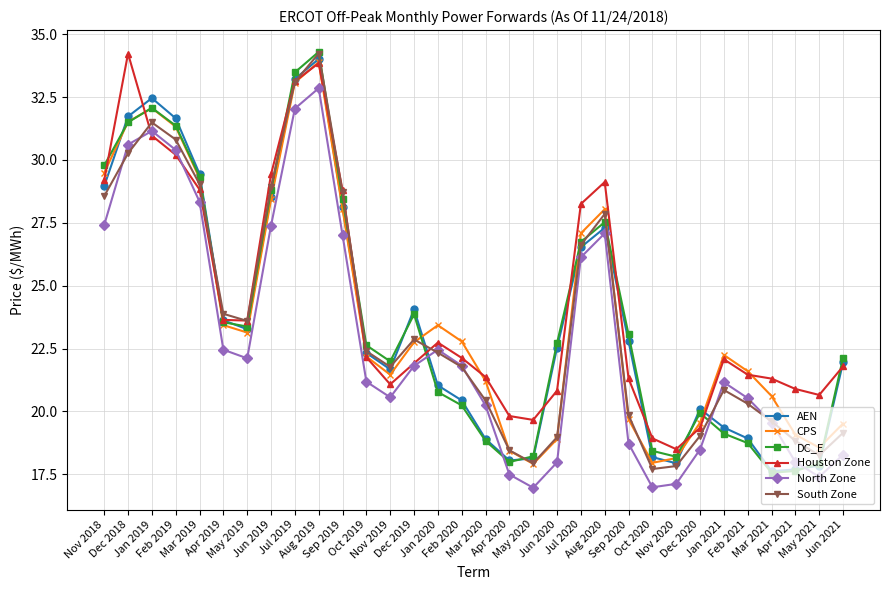

Is this an area chart (filled region under the line)?

No